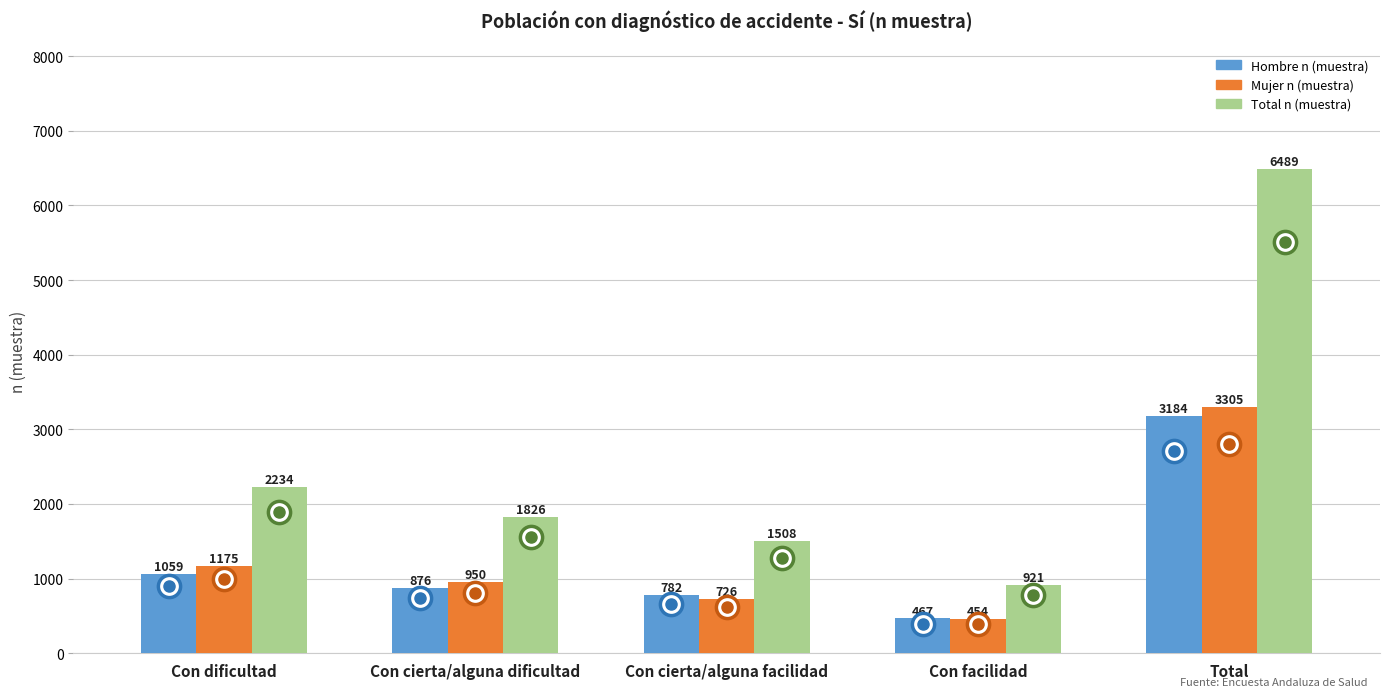

What is the spread (max minus min) of values at Con cierta/alguna facilidad?

782